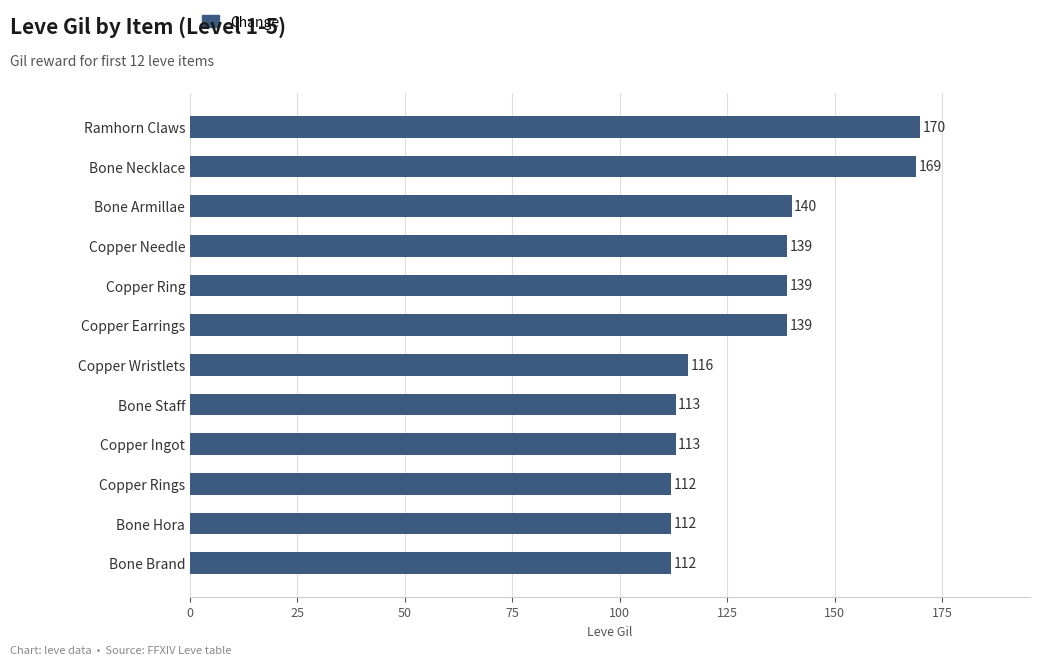

What is the smallest value displayed?

112